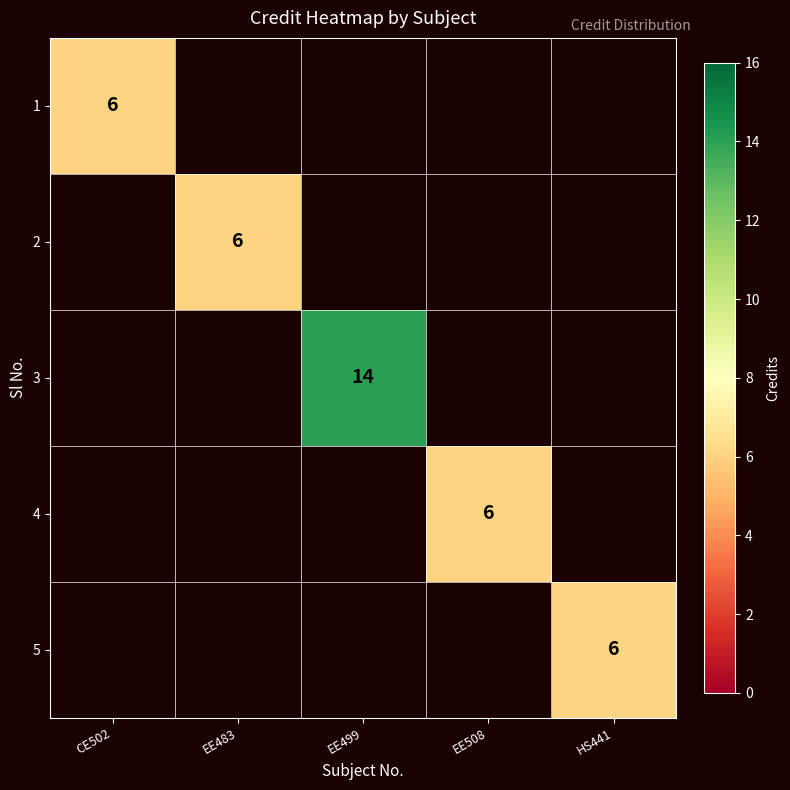

True or false: 1 has a value of 3 at CE502.

False